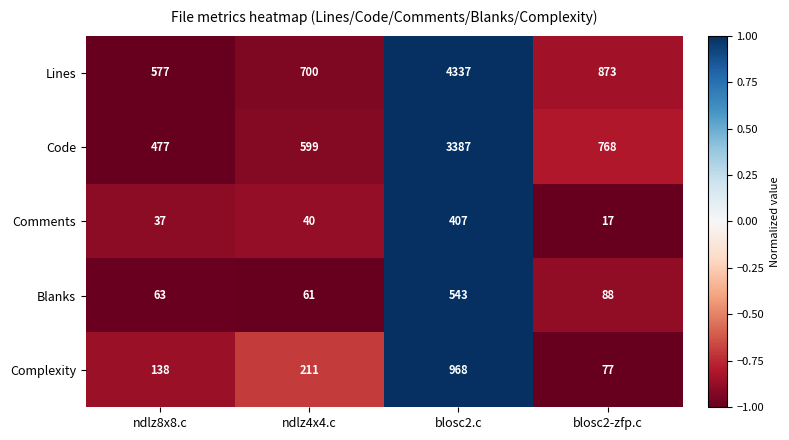

How many values in the Lines series are below 873?

2